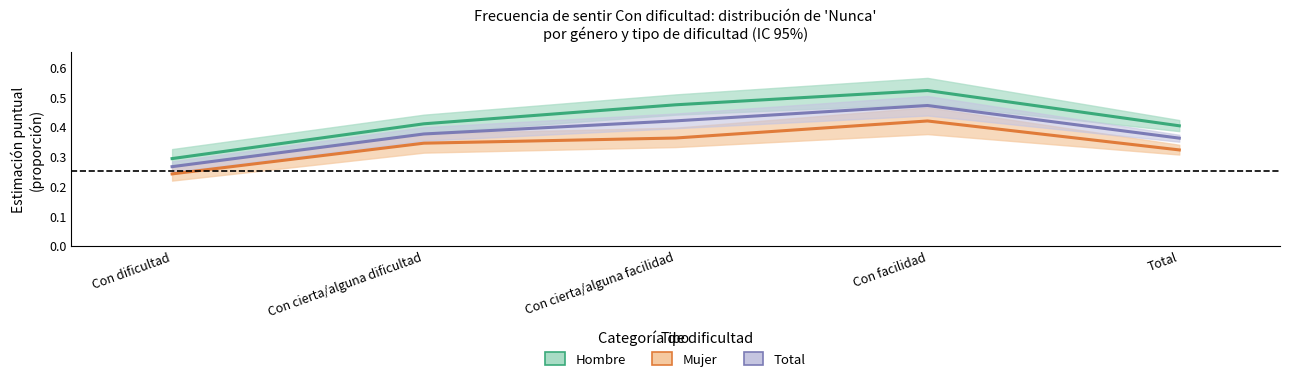

What is the difference between the Total values at Con facilidad and Con cierta/alguna facilidad?

0.1